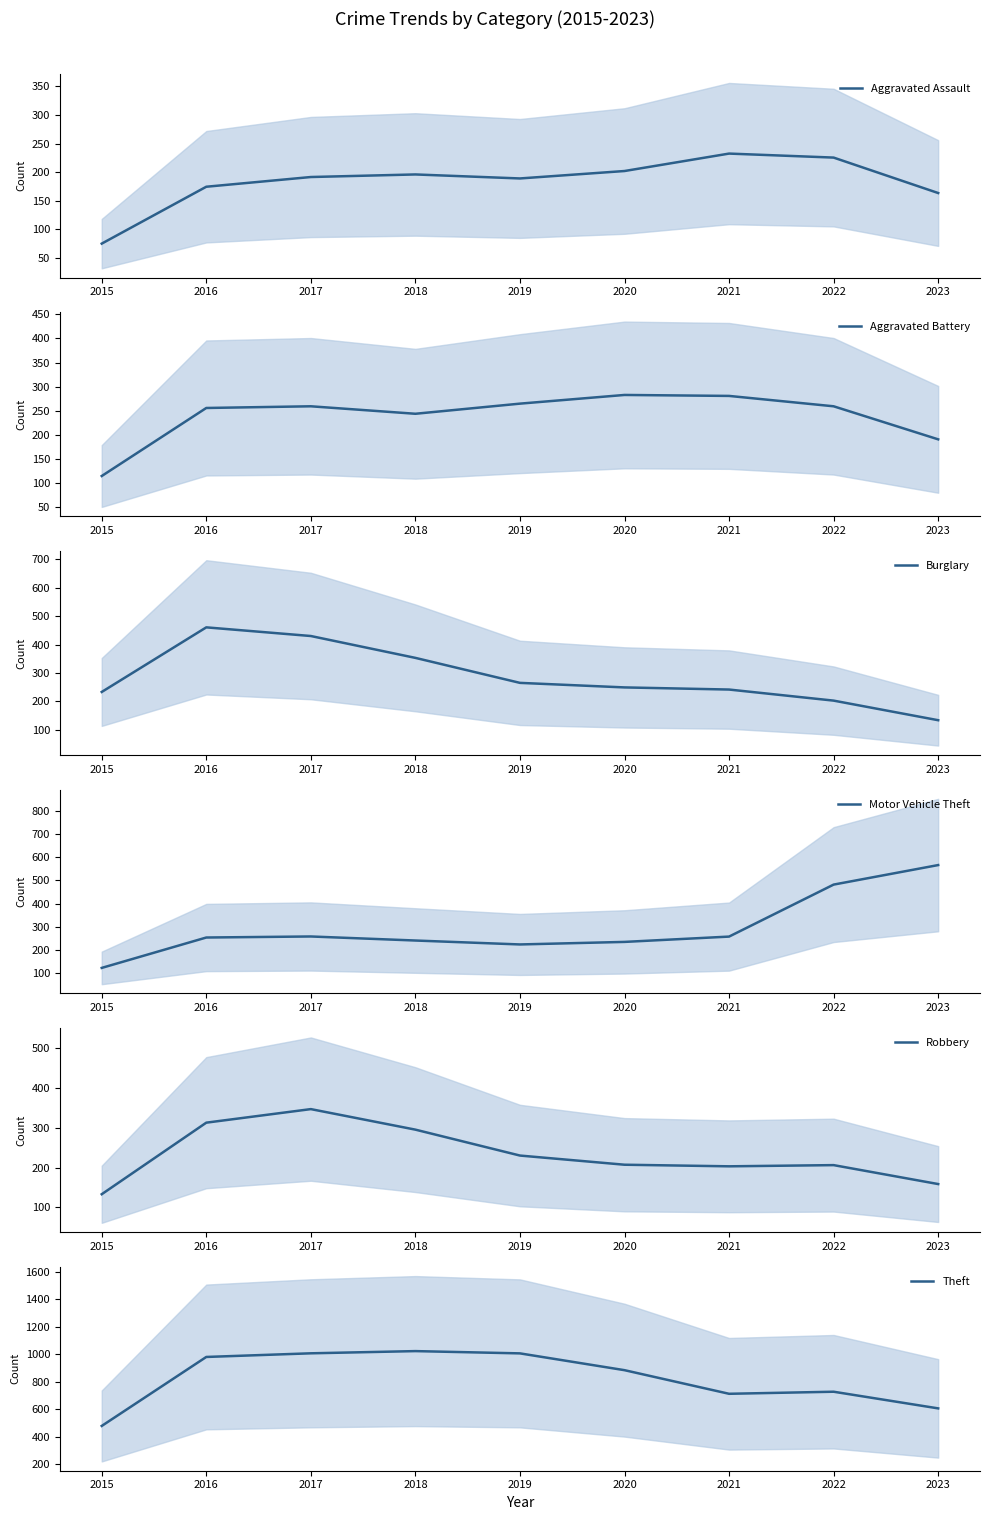

How many values in the Aggravated Assault series are below 191?

4